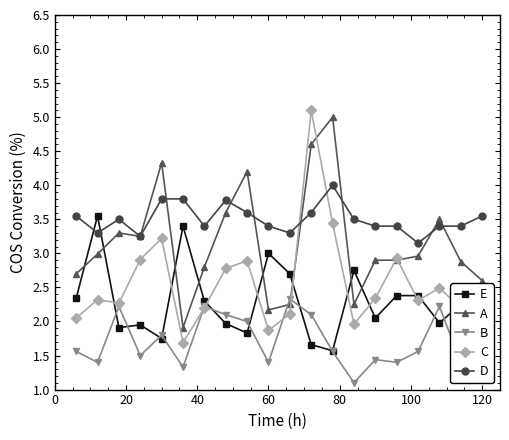

What is the minimum value for C?

1.7